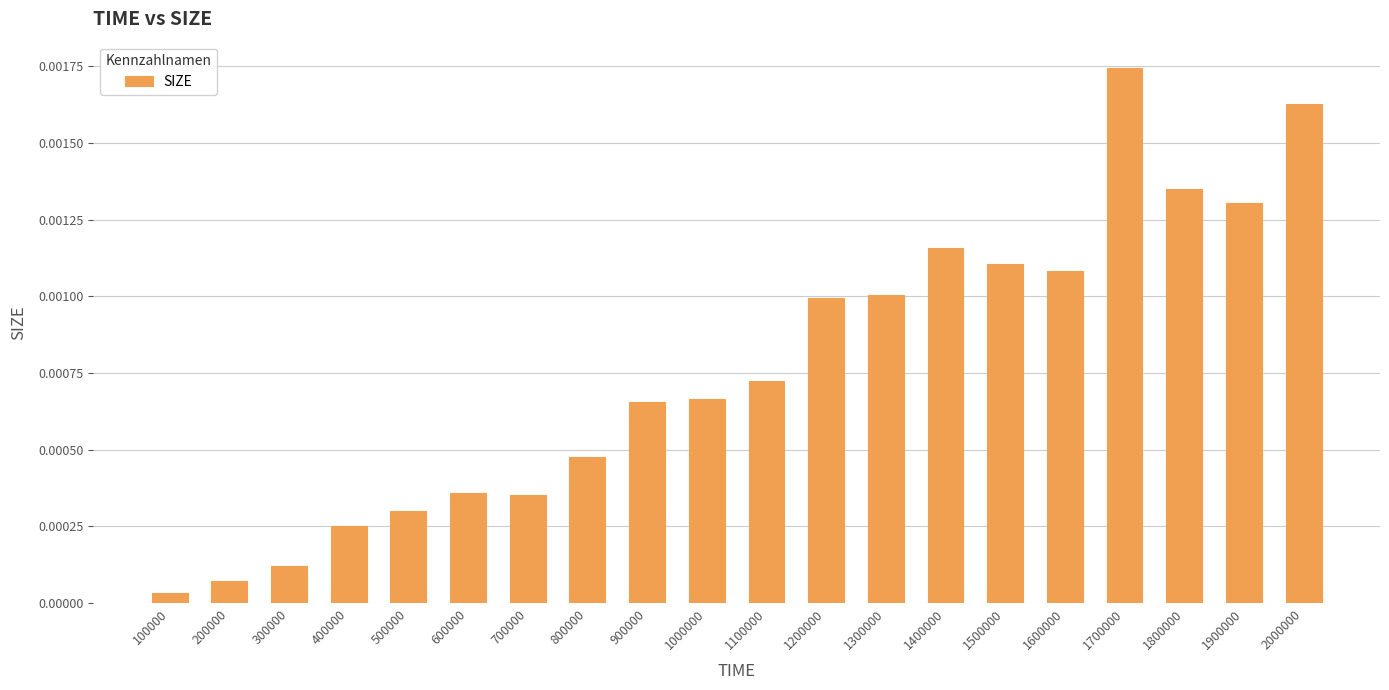

At which category does the chart reach its minimum across all series?

100000